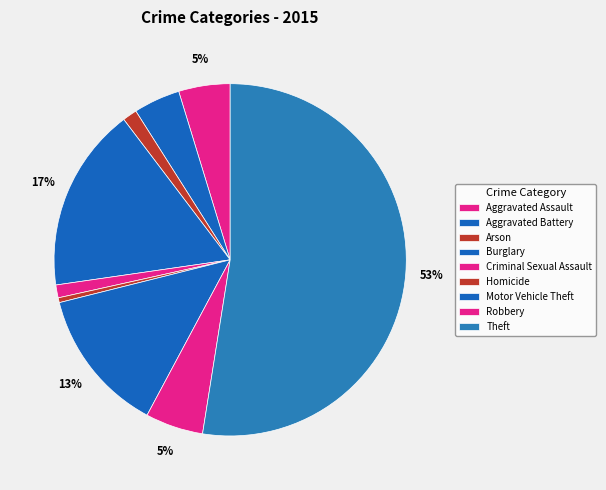

True or false: Arson accounts for 1% of the total.

True